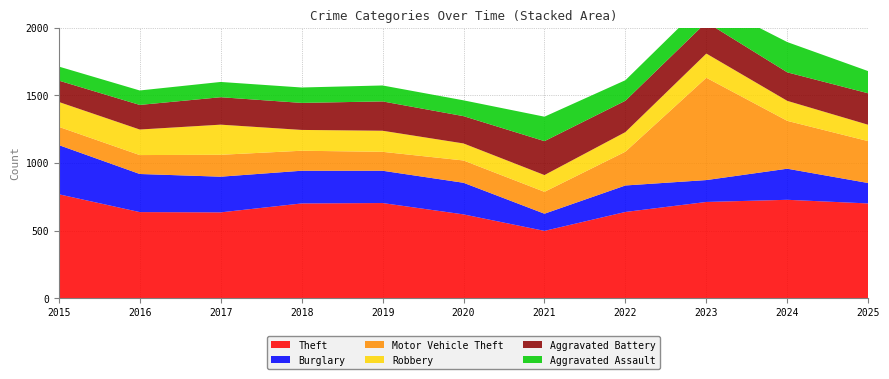

Reading left to right, list all the values displayed in this chart.

Theft: 2015=769	2016=637	2017=635	2018=701	2019=704	2020=620	2021=498	2022=638	2023=712	2024=728	2025=701
Burglary: 2015=364	2016=282	2017=264	2018=242	2019=239	2020=234	2021=127	2022=196	2023=162	2024=230	2025=151
Motor Vehicle Theft: 2015=135	2016=140	2017=162	2018=148	2019=140	2020=165	2021=162	2022=250	2023=757	2024=354	2025=310
Robbery: 2015=184	2016=189	2017=223	2018=154	2019=156	2020=126	2021=124	2022=145	2023=179	2024=148	2025=121
Aggravated Battery: 2015=158	2016=182	2017=203	2018=200	2019=217	2020=202	2021=251	2022=232	2023=232	2024=211	2025=233
Aggravated Assault: 2015=104	2016=107	2017=113	2018=114	2019=118	2020=117	2021=181	2022=152	2023=158	2024=224	2025=164